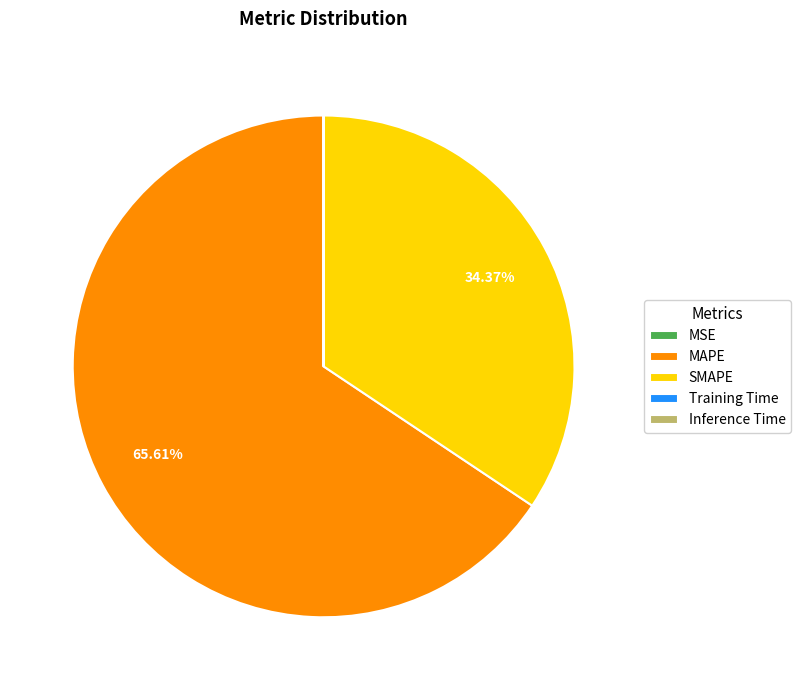

Which category has the biggest portion of the pie?

MAPE